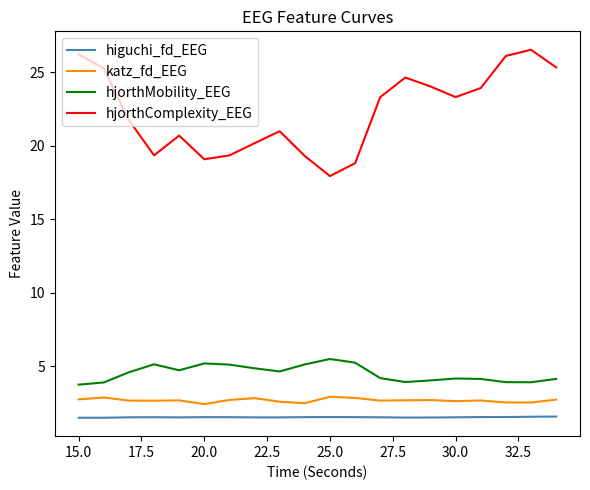

Which series has the largest total across all categories?

hjorthComplexity_EEG